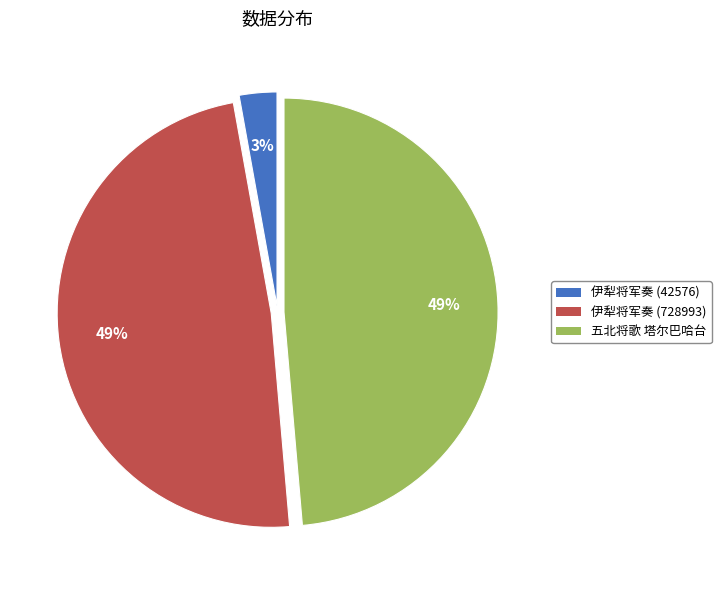

To the nearest percent, what is the average slice percentage?

33%